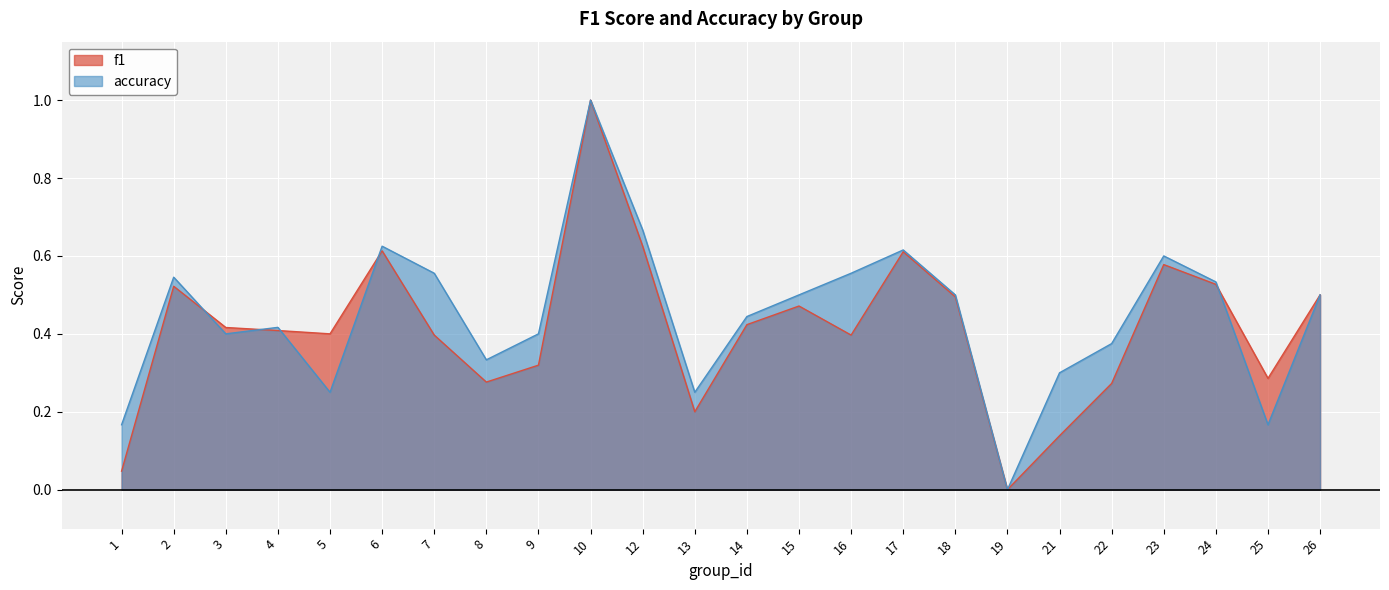

At which category does f1 reach its first local peak?

2